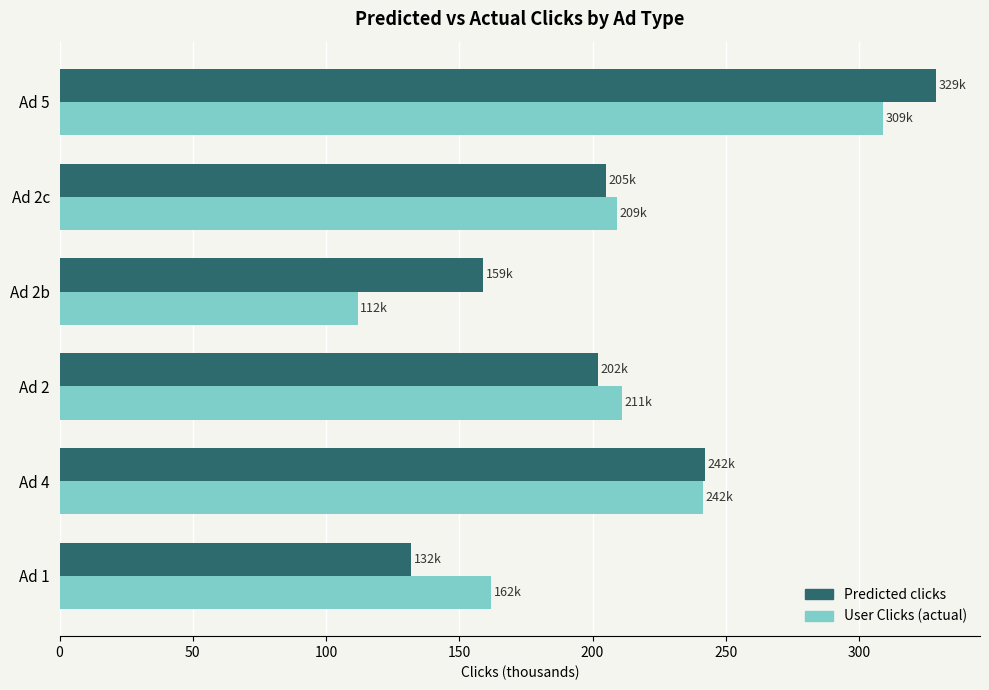

Where is Predicted clicks nearest to the value 230?

Ad 4